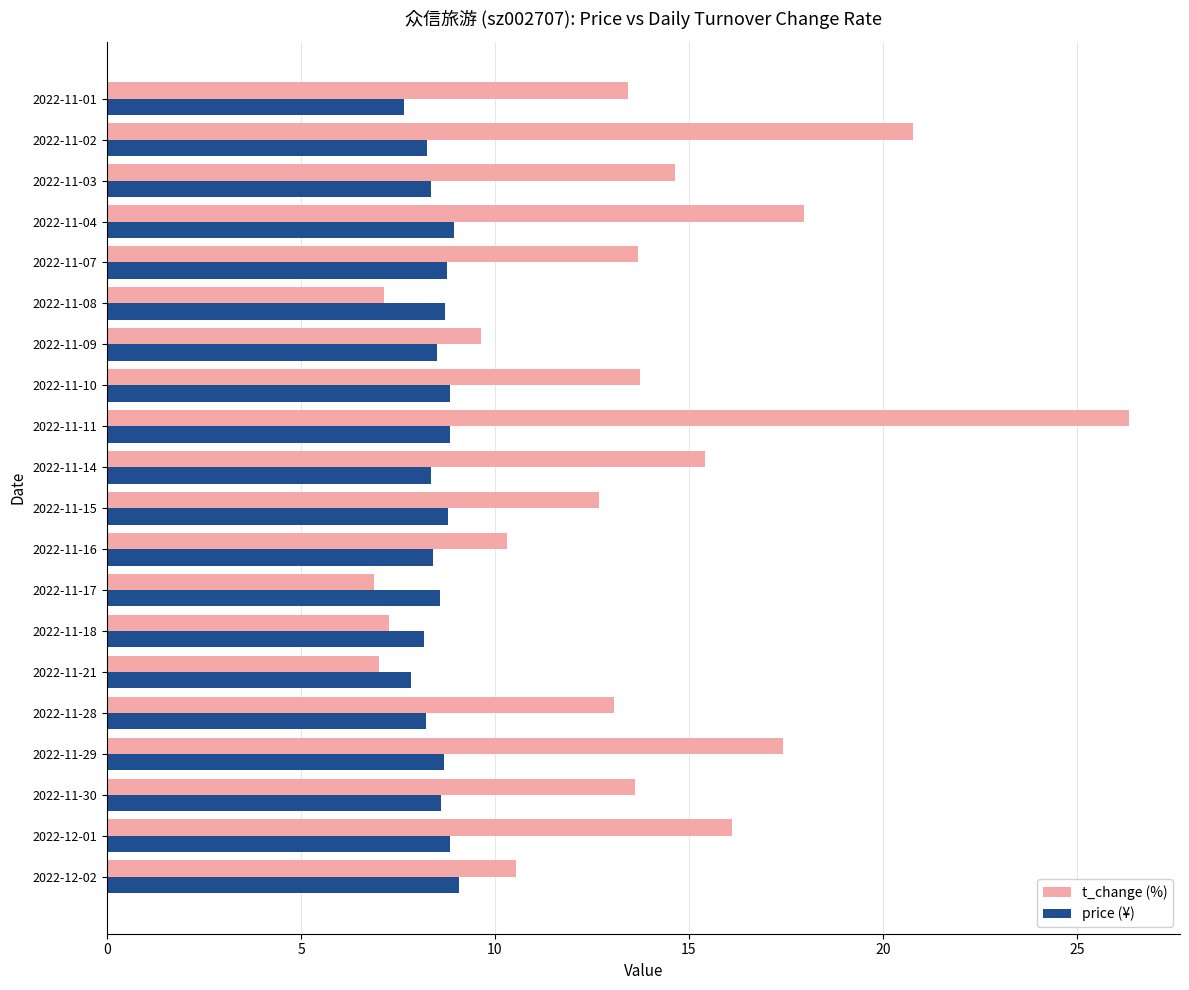

List the series in order of their overall mean, lowest first.

price (¥), t_change (%)